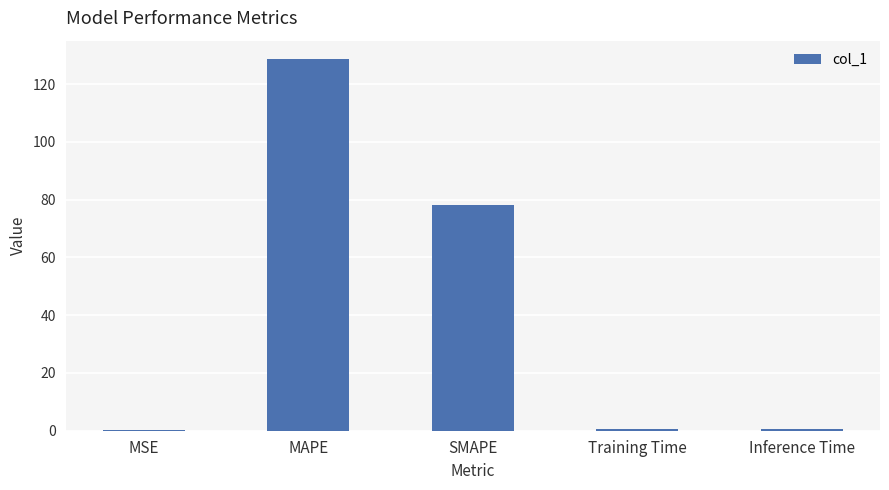

The chart shows a value of 78.3 at SMAPE. True or false?

True